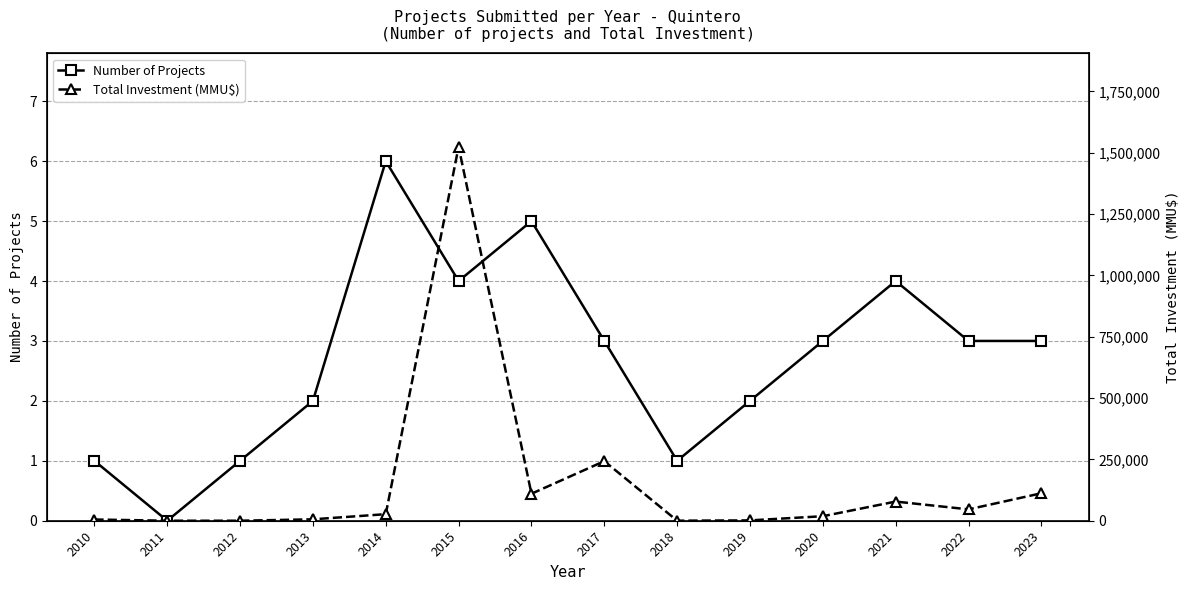

How many values in the Number of Projects series exceed 3?

4